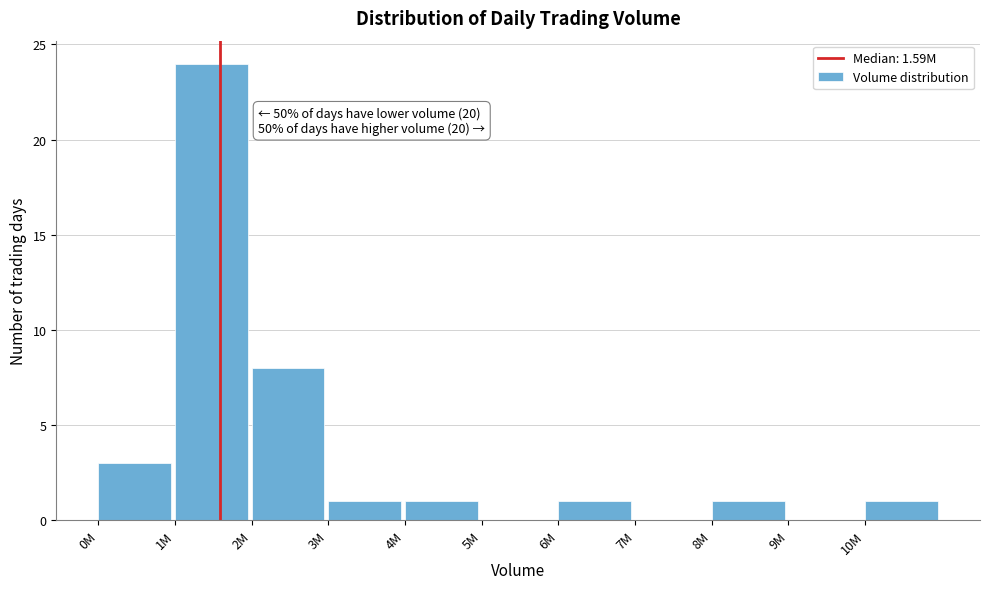

Reading left to right, what are all the values shown in this chart?

0M=3	1M=24	2M=8	3M=1	4M=1	5M=0	6M=1	7M=0	8M=1	9M=0	10M=1